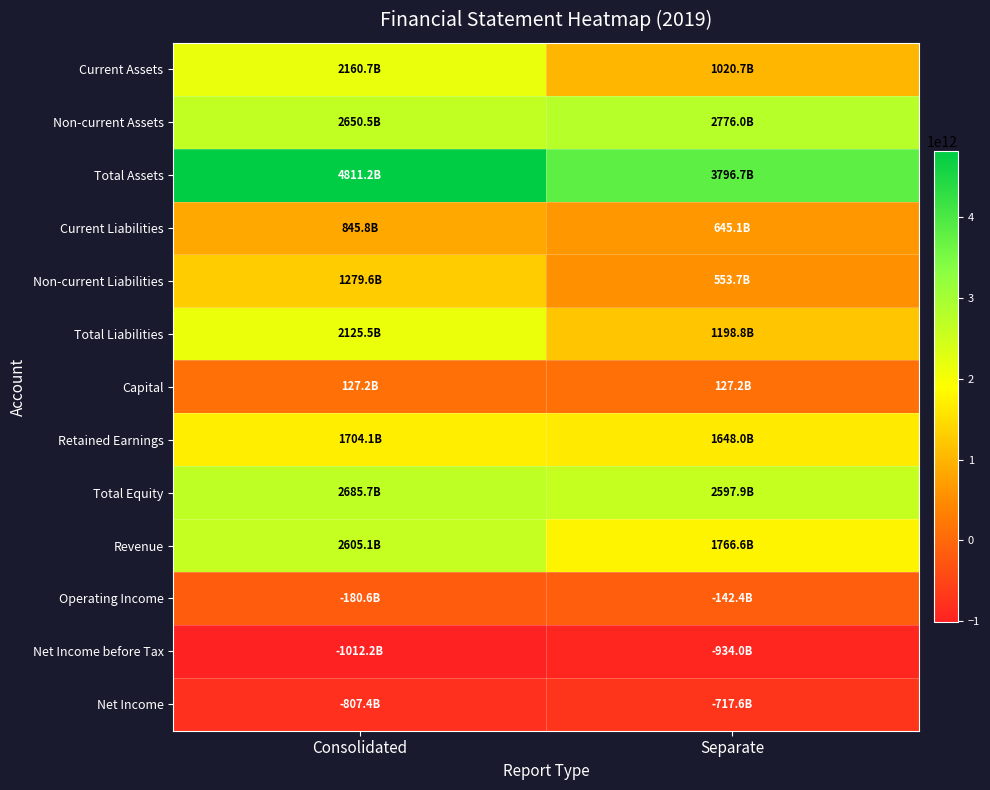

What is the spread (max minus min) of values at Separate?

4730674862000